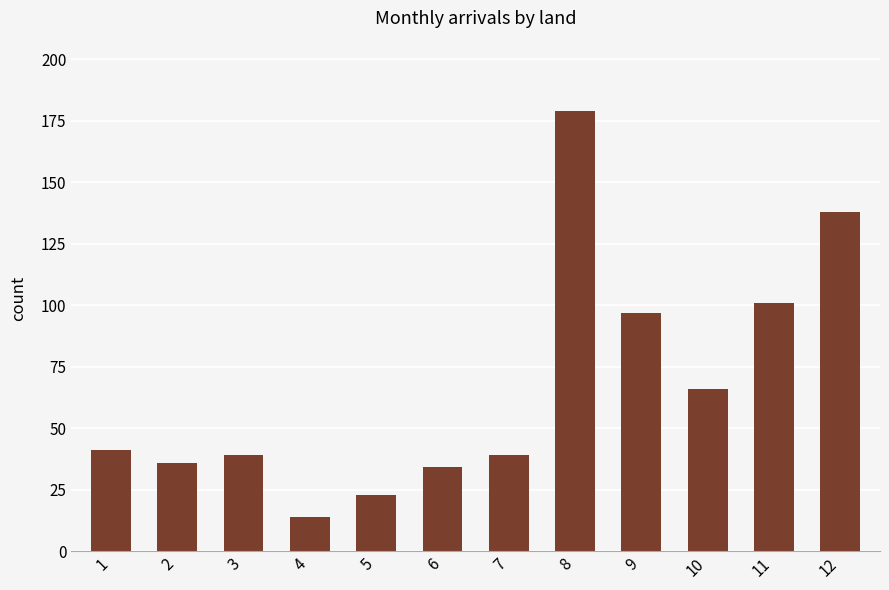

What is the average value?

67